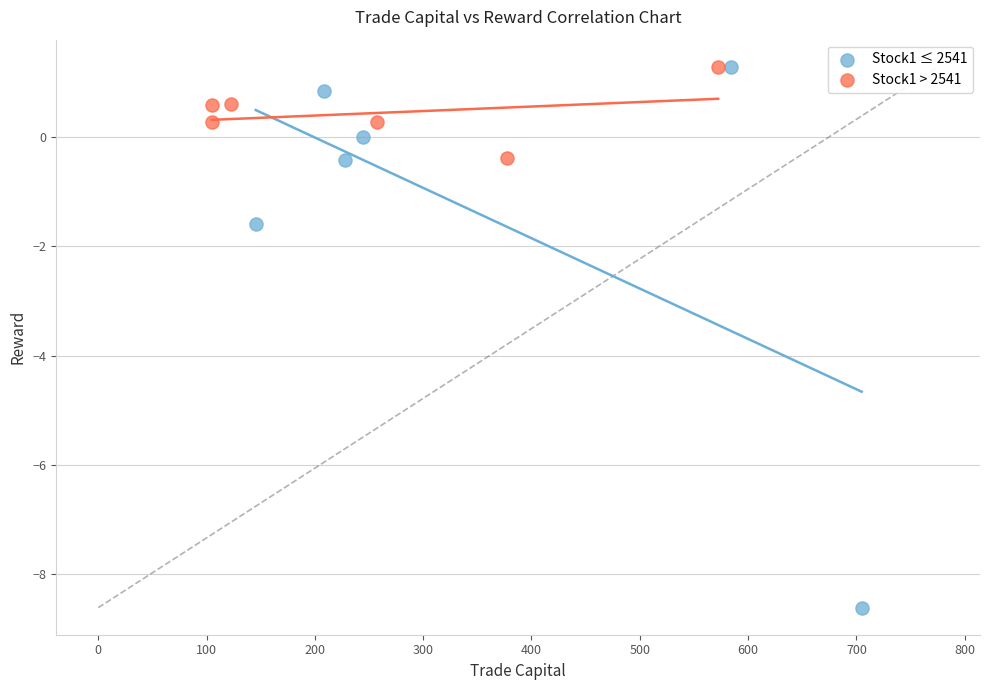

Which series has the largest Y range (max minus min)?

Stock1 ≤ 2541